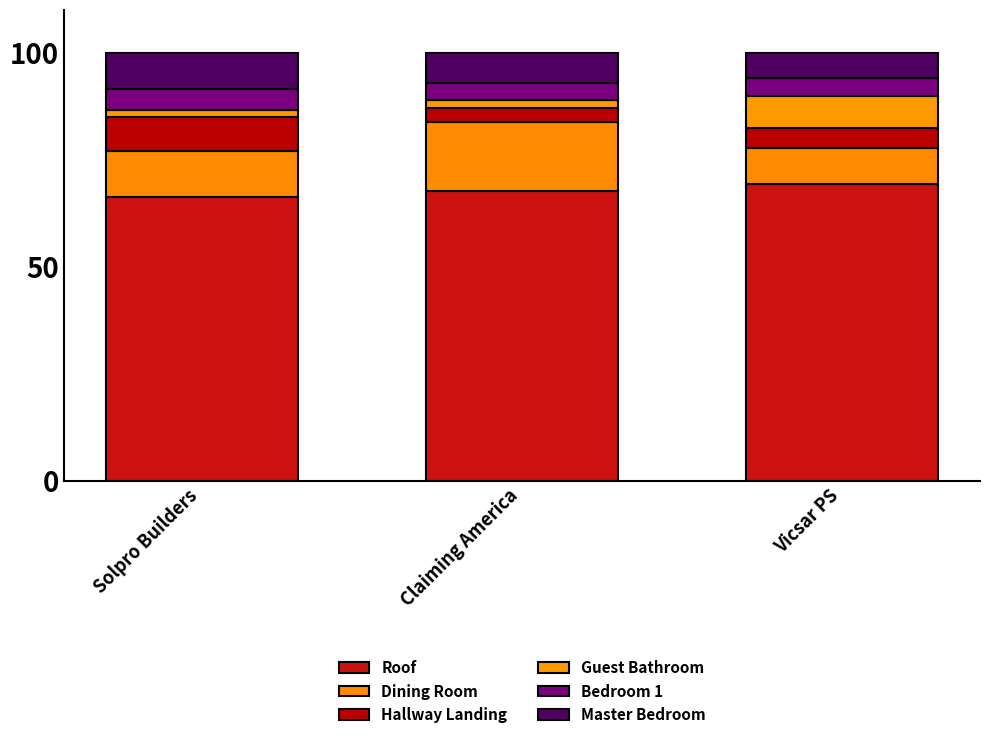

Does the chart contain any negative values?

No